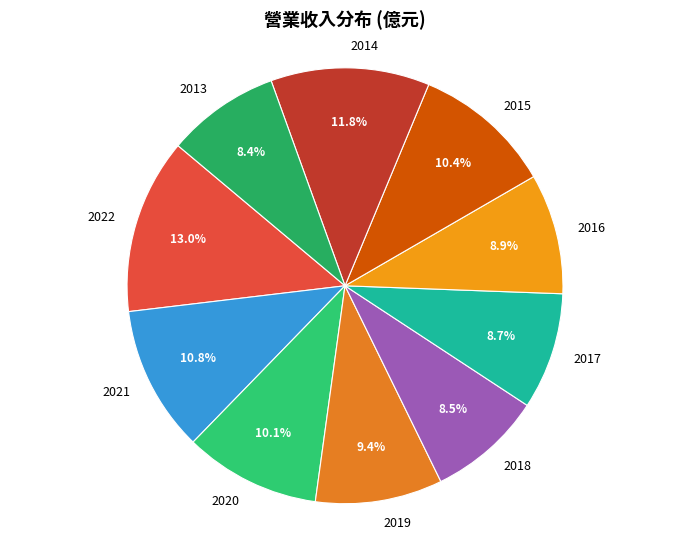

Do 2016 and 2013 together represent more than half of the pie?

No